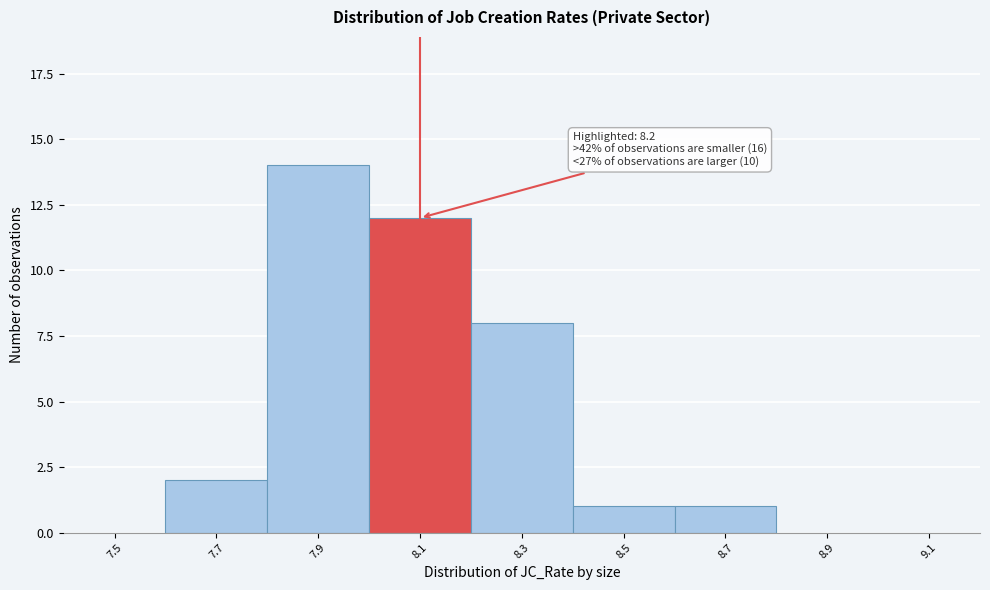

Reading left to right, extract all data points from this chart.

7.5=0	7.7=2	7.9=14	8.1=12	8.3=8	8.5=1	8.7=1	8.9=0	9.1=0